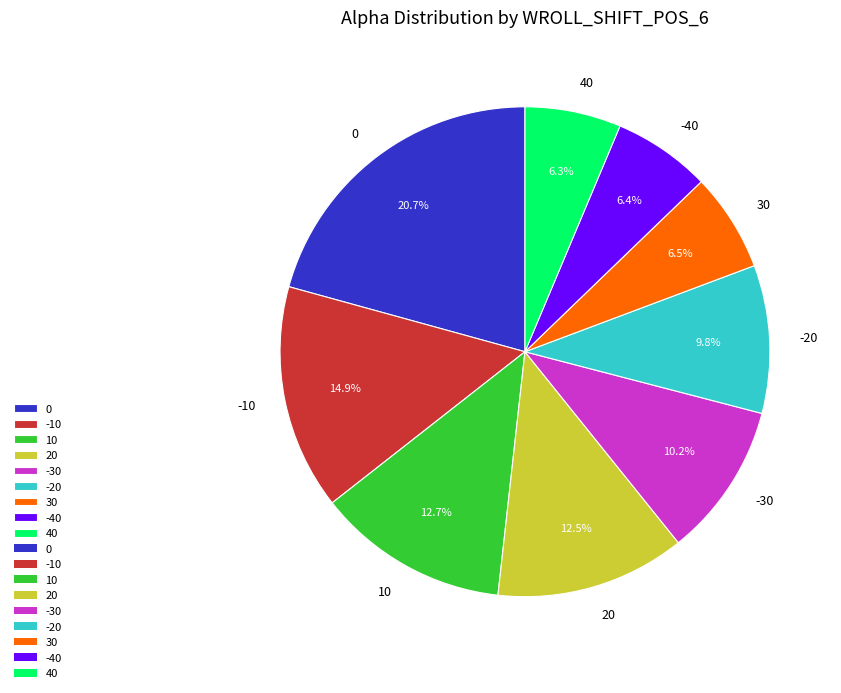

What portion of the pie excludes -30?

89.8%